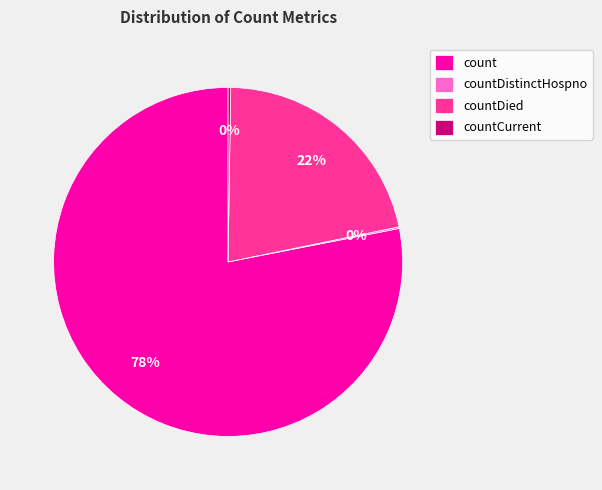

Which slice represents more than half of the pie?

count